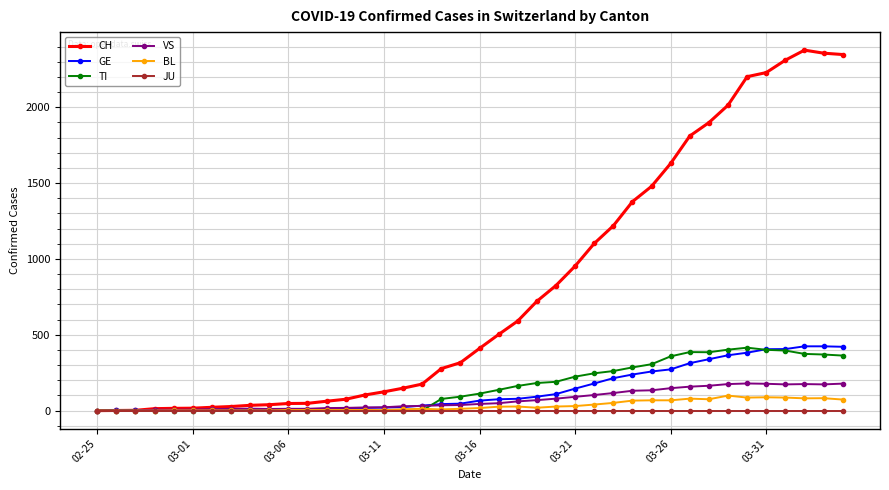

How many categories are shown in the chart?

40